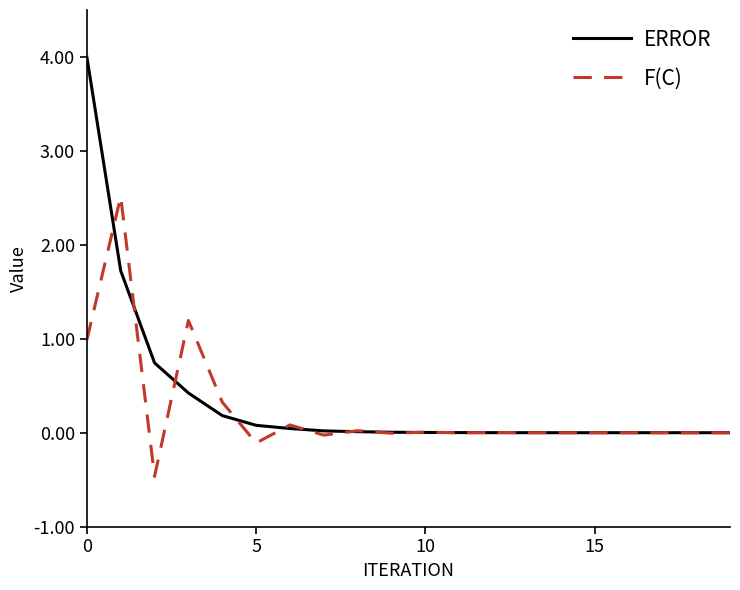

List the series in order of their peak value, highest first.

ERROR, F(C)